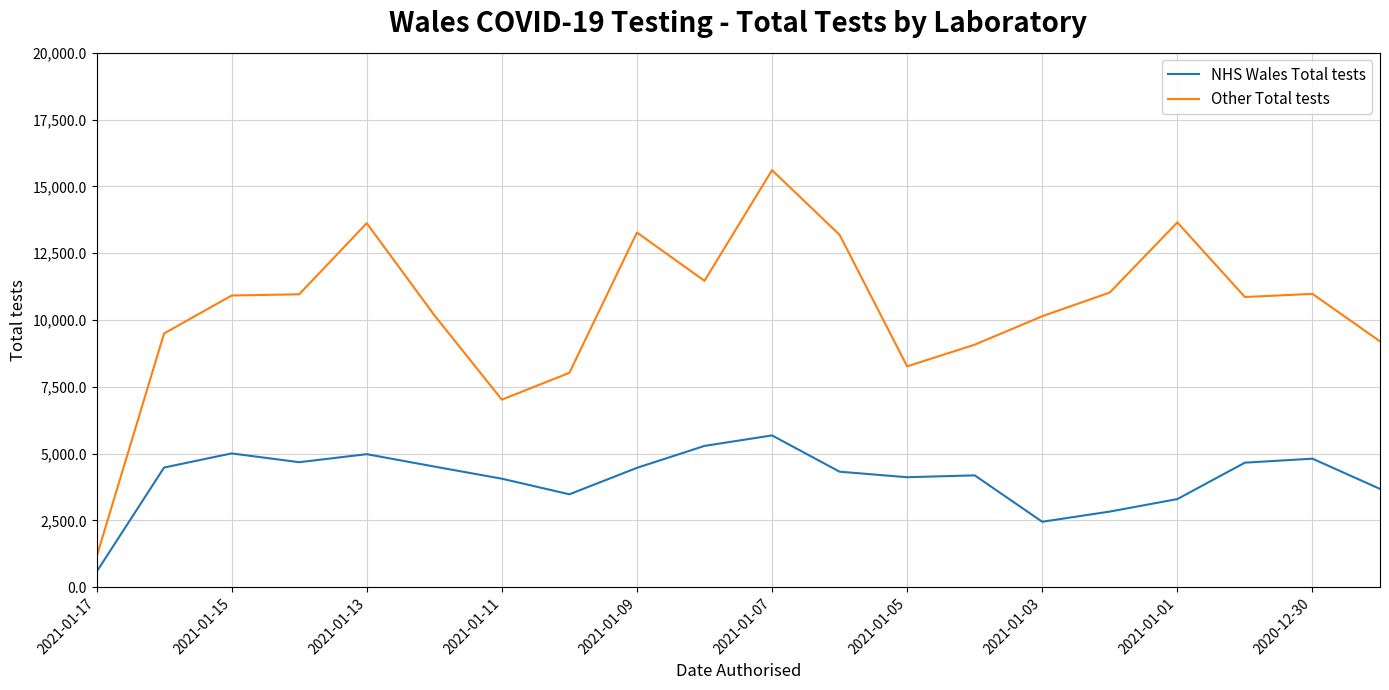

True or false: Other Total tests and NHS Wales Total tests cross at least once.

False